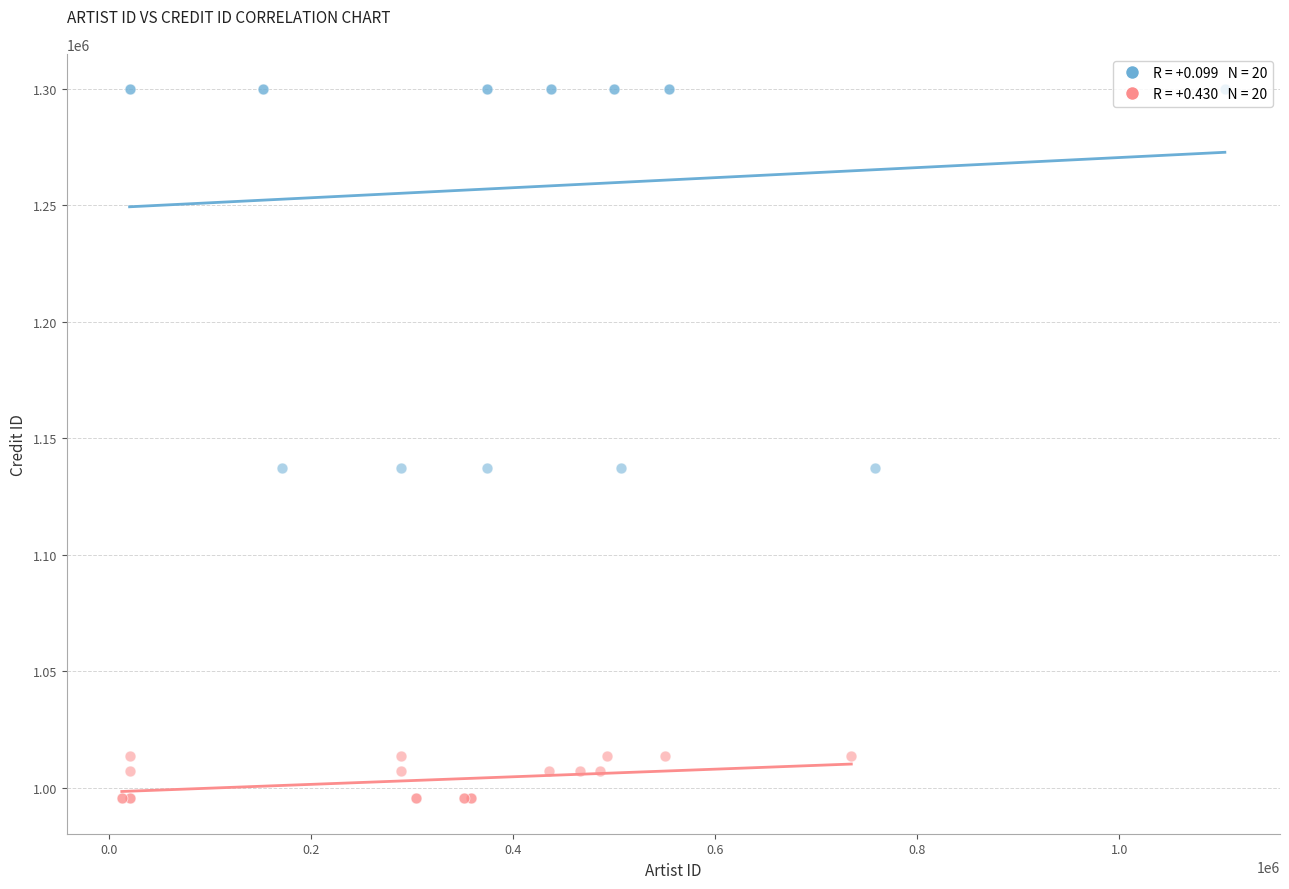

What are all the series names shown in the legend?

BIS, LSO Live / Virgin Classics